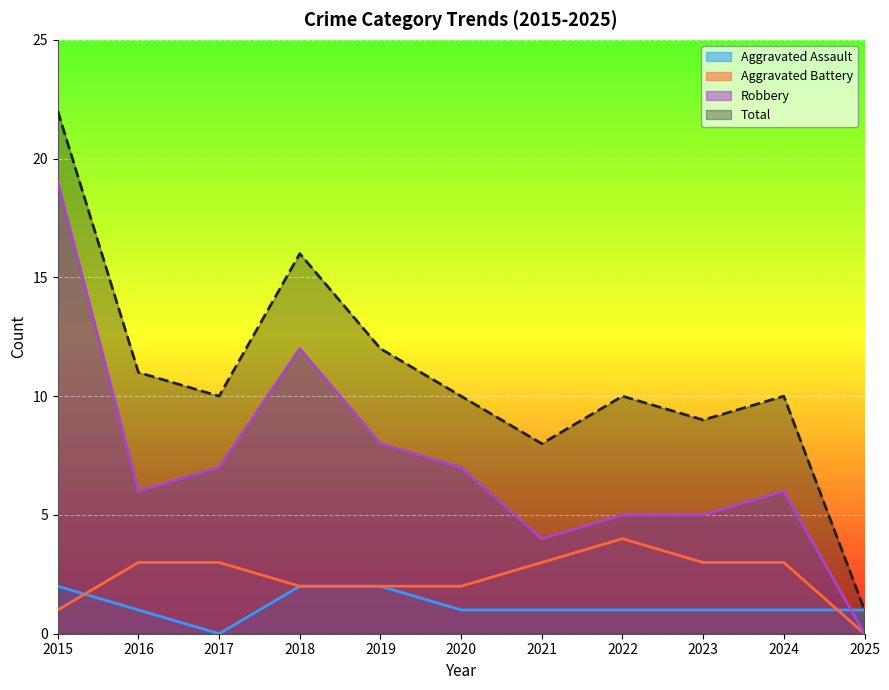

Is it true that Total equals 22 at 2015?

True